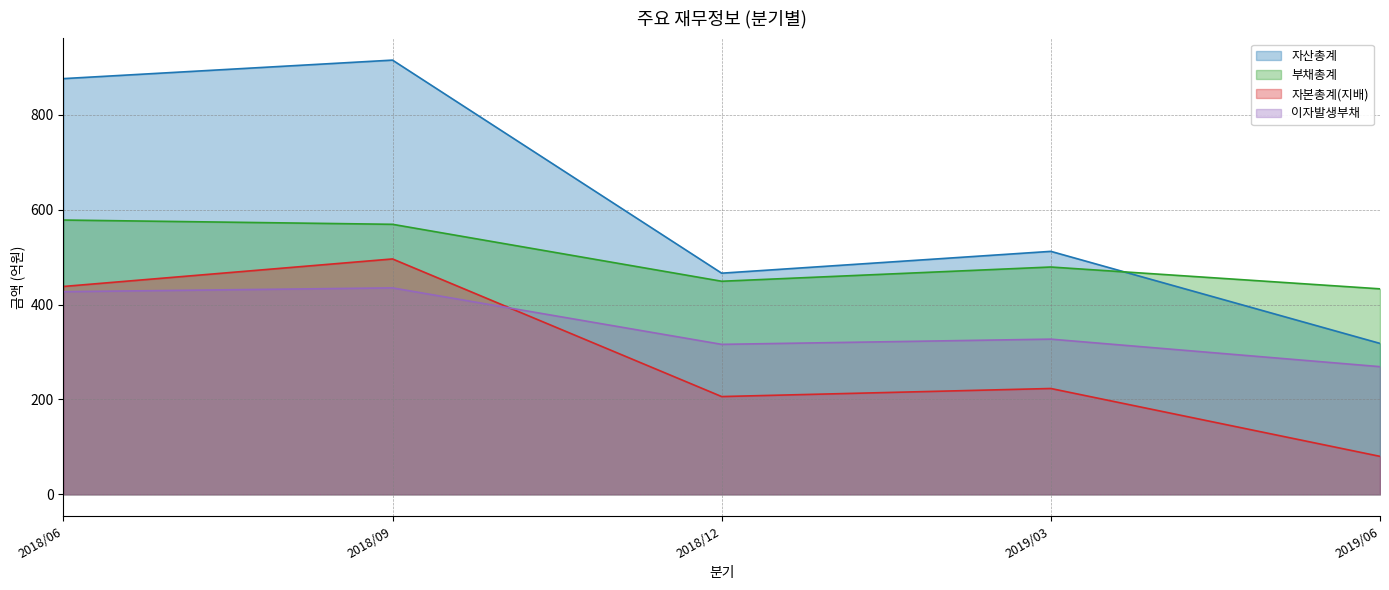

Does the chart display data point markers on the line(s)?

No